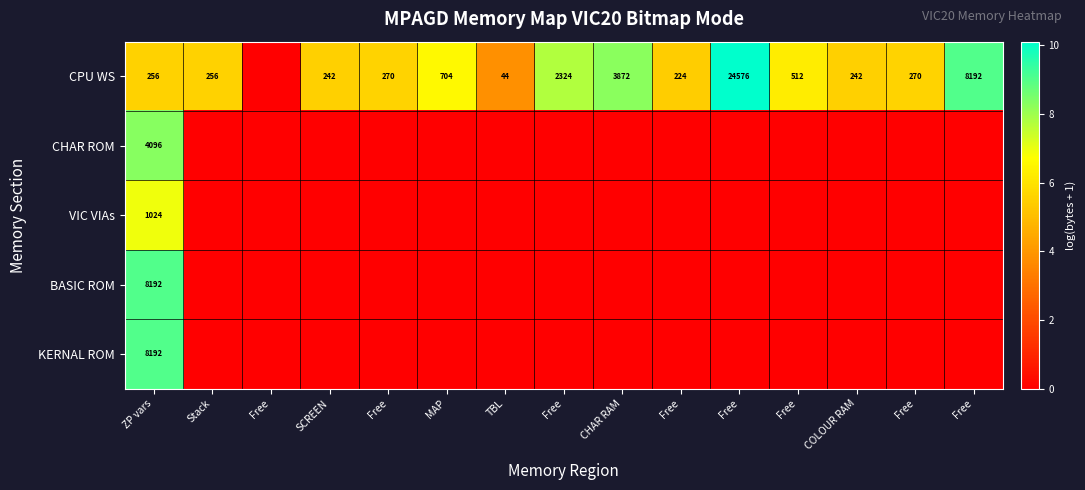

Which series has the largest total across all categories?

CPU WS